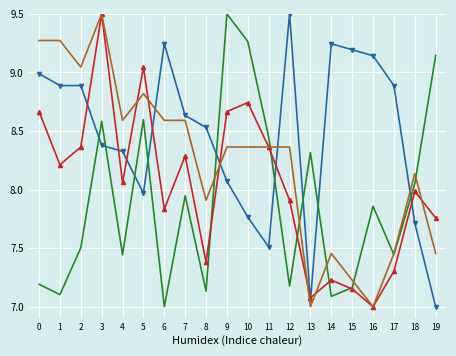

What is the spread (max minus min) of values at 4?

1.1